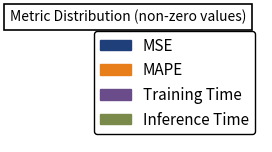

To the nearest percent, what is the average slice percentage?

25%